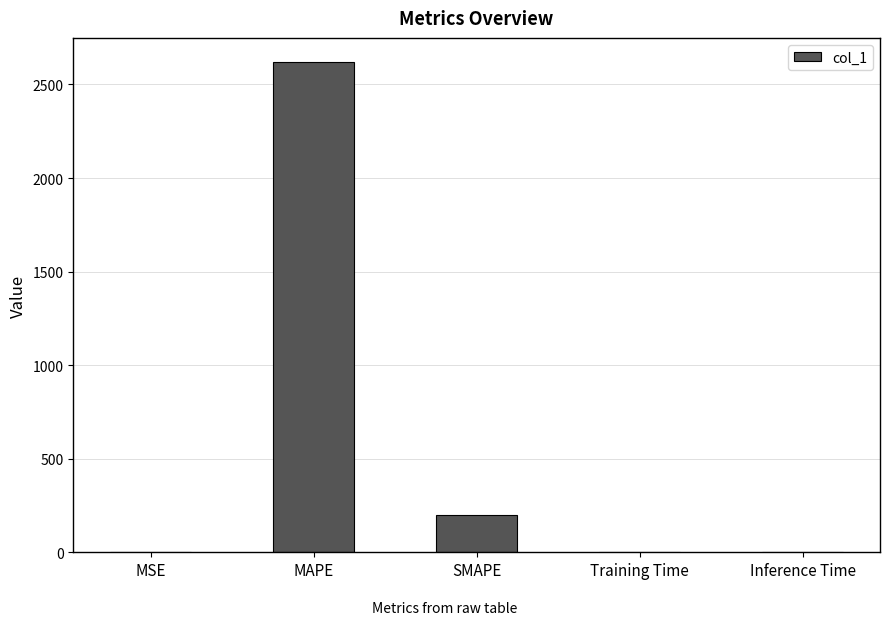

What is the approximate value at MAPE?

2618.2